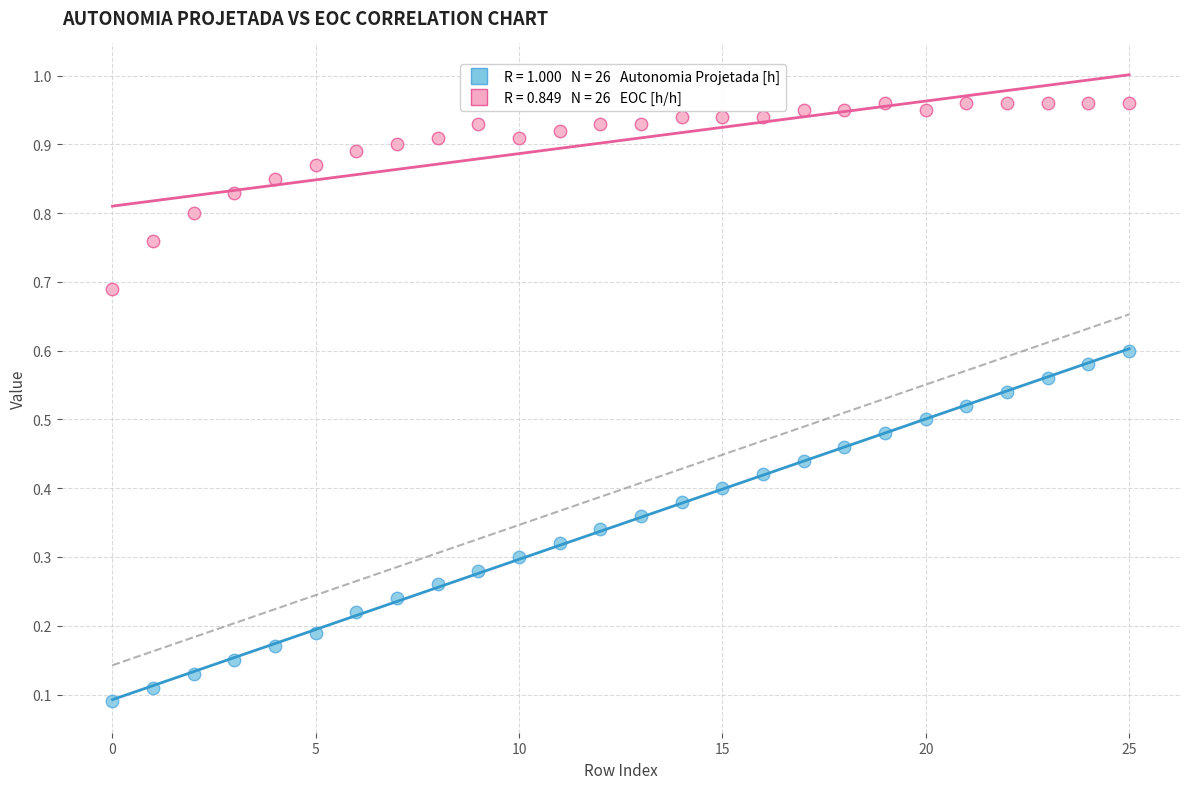

Count the number of points in this scatter plot.

52